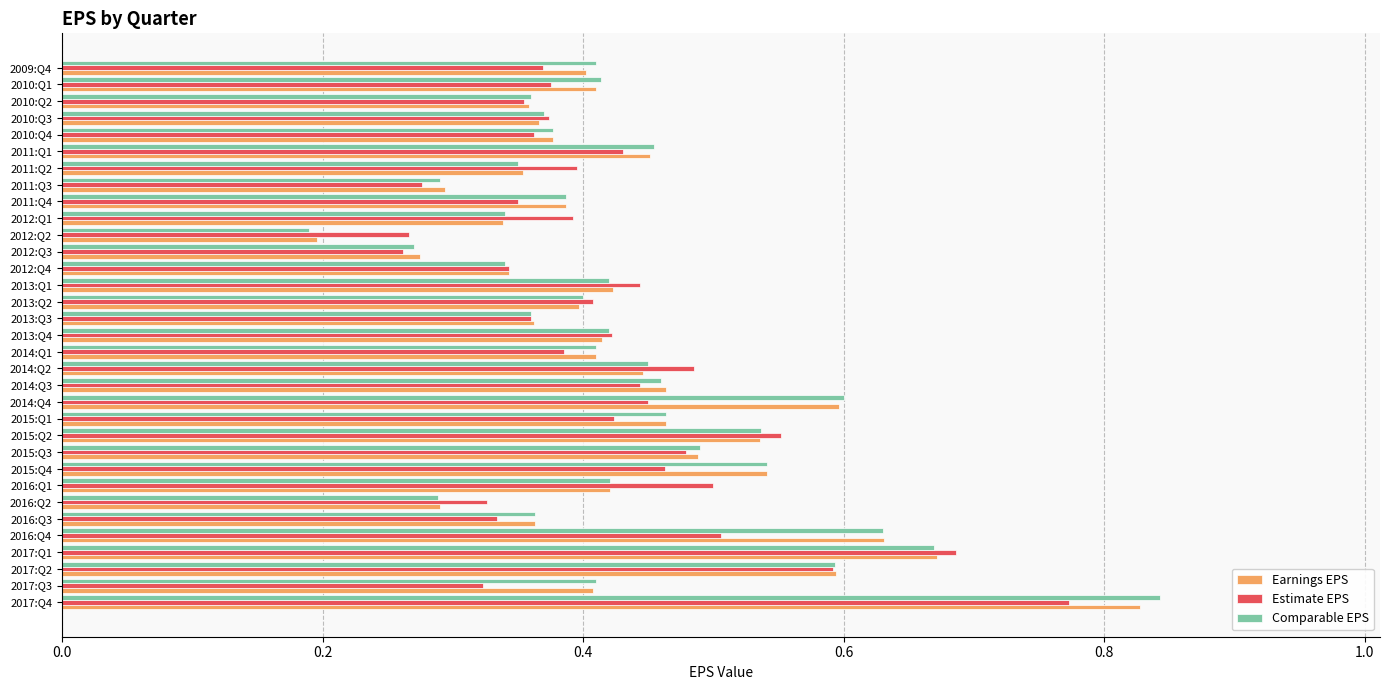

The value of Estimate EPS at 2011:Q2 is 0.2. True or false?

False